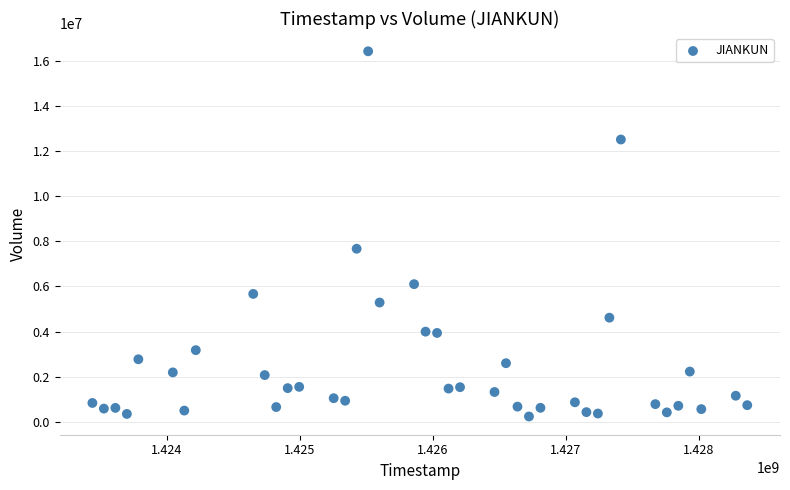

What Y value in the scatter plot is closest to 8328950?

7669900